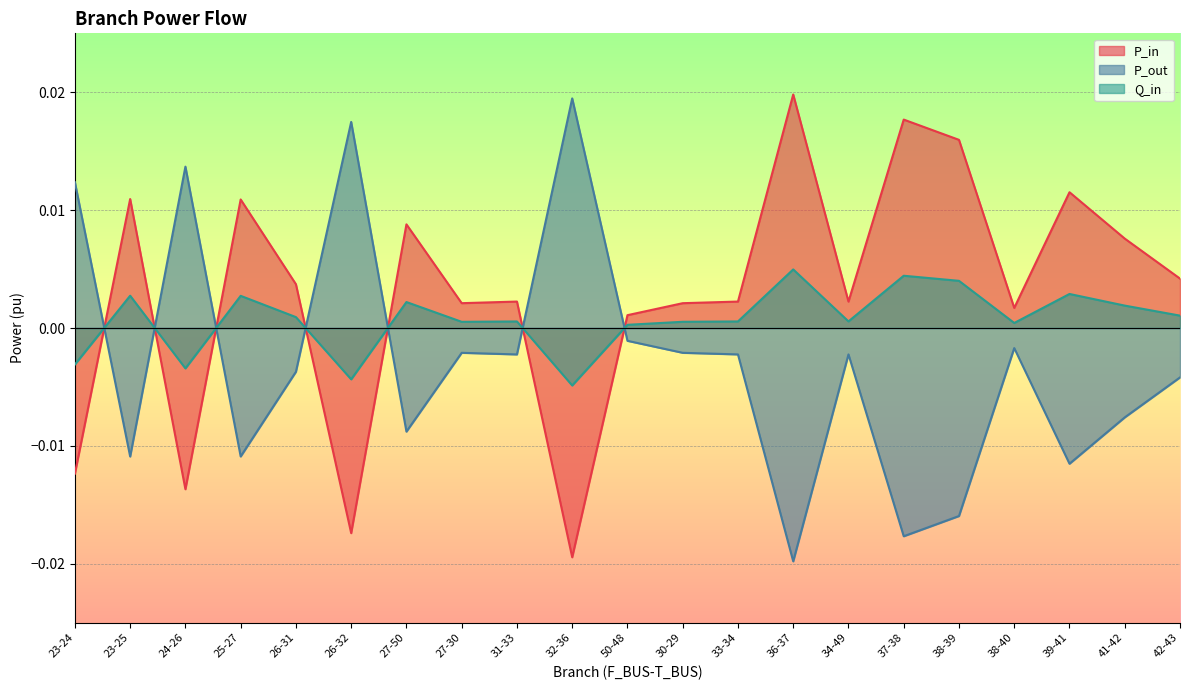

Is the value of P_out at 26-32 greater than the value of P_in at 32-36?

Yes